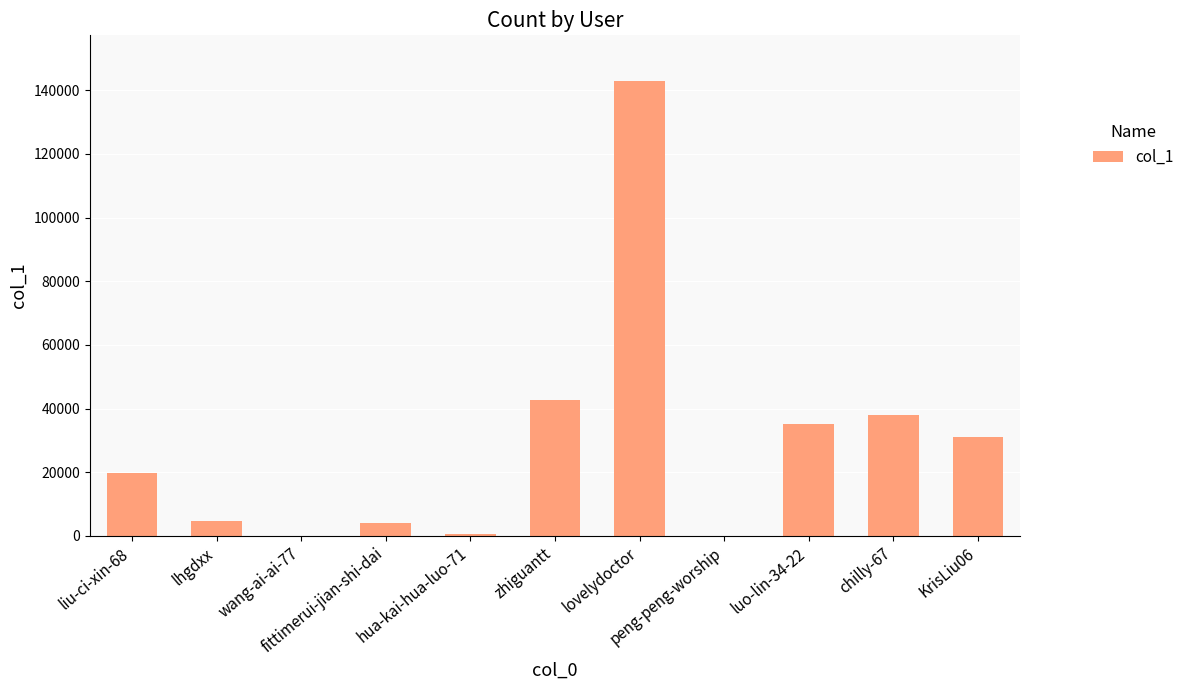

What is the greatest value displayed?

142965